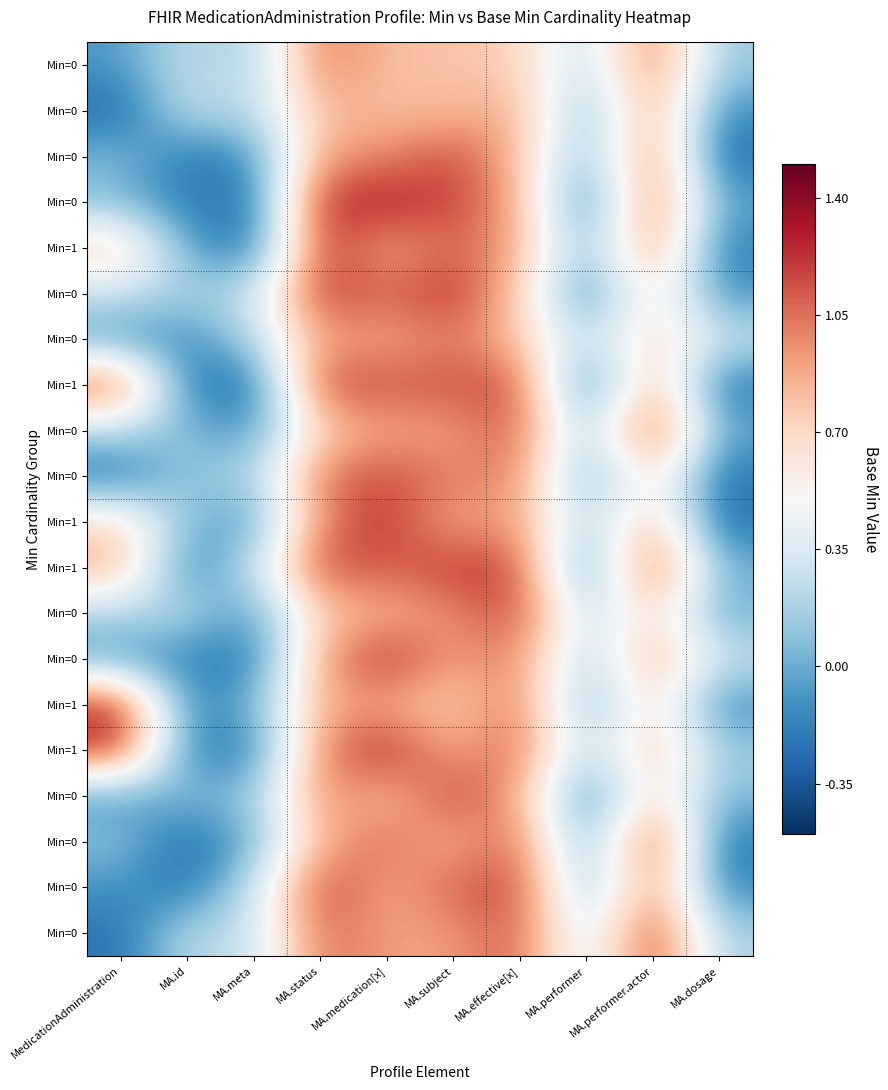

What is the greatest value displayed?

1.3